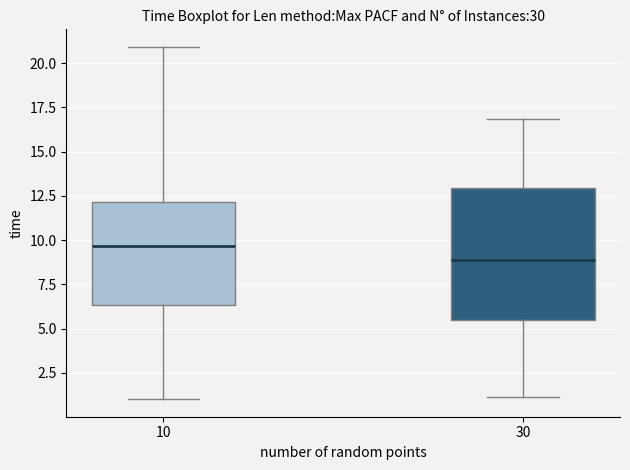

Which box's median line is the highest?

10